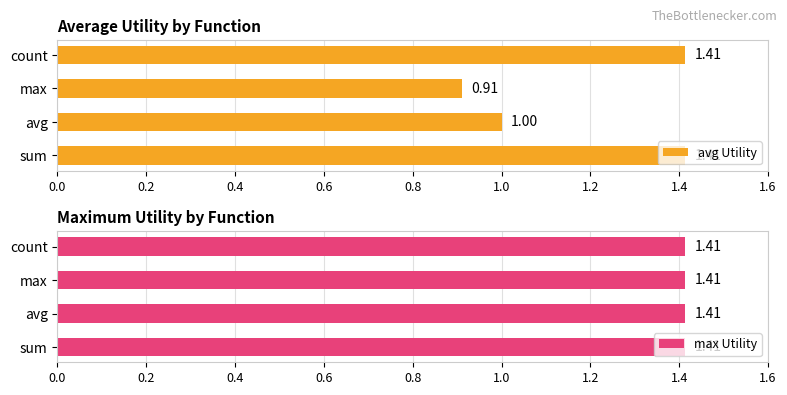

At which label is avg Utility closest to 1?

avg